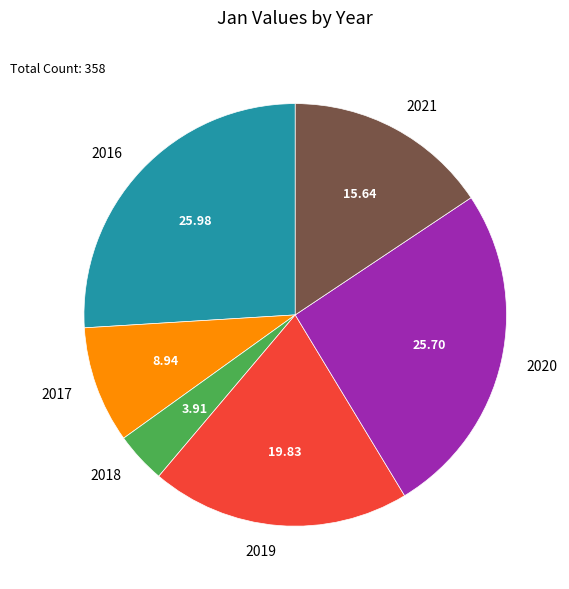

What is the ratio of the value at 2018 to the value at 2017?

0.4